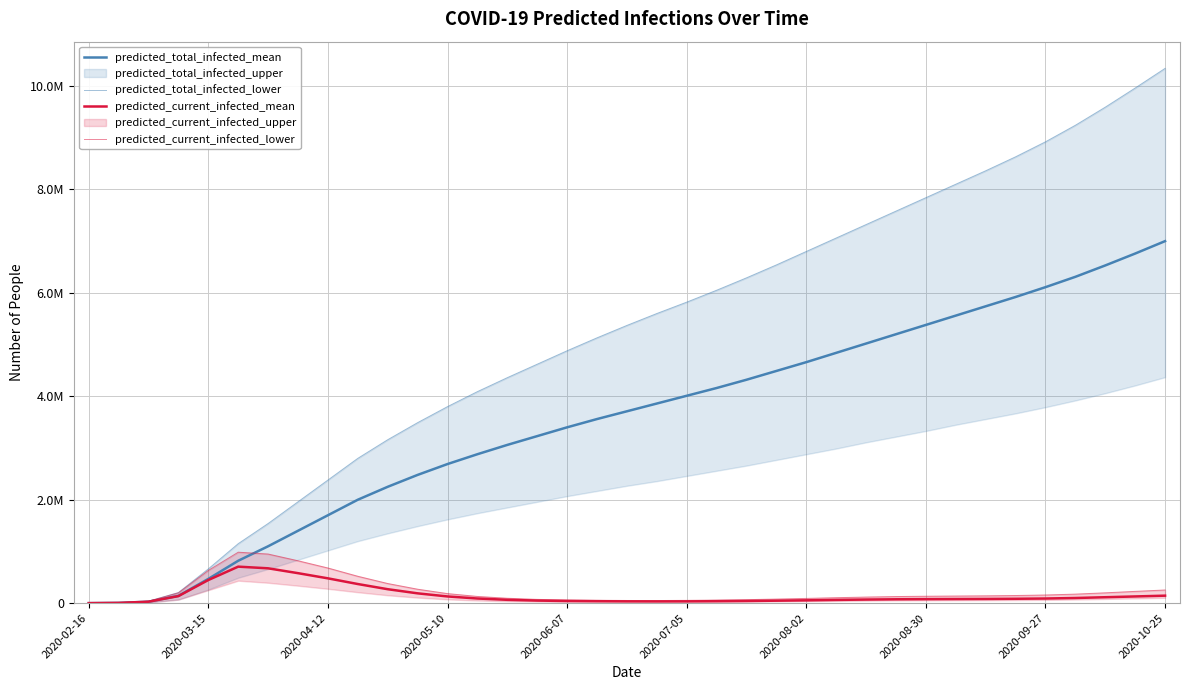

How many lines are shown in the chart?

4